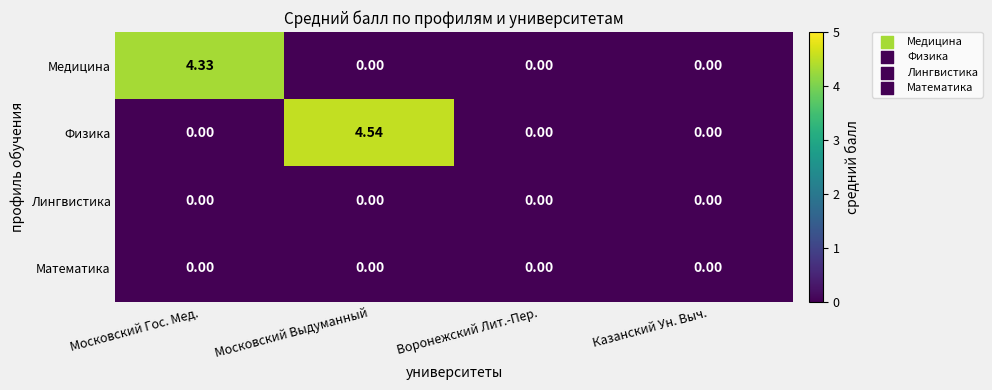

Which series has the largest total across all categories?

Физика